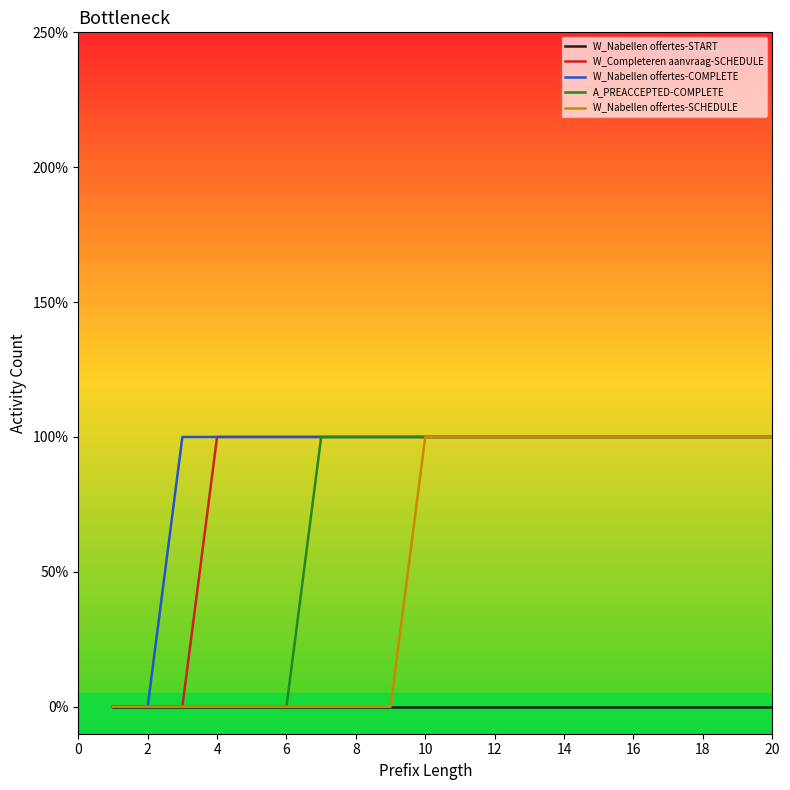

True or false: W_Completeren aanvraag-SCHEDULE and W_Nabellen offertes-START cross at least once.

False